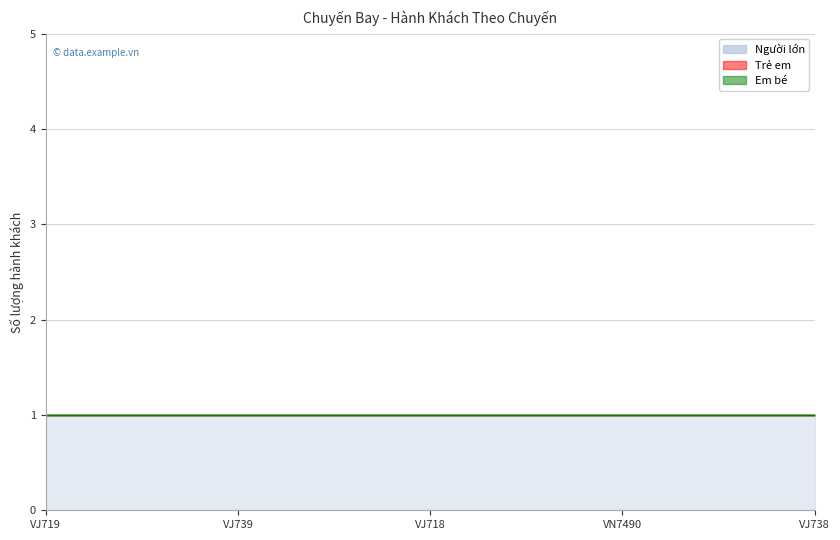

True or false: Người lớn and Em bé intersect in this chart.

False